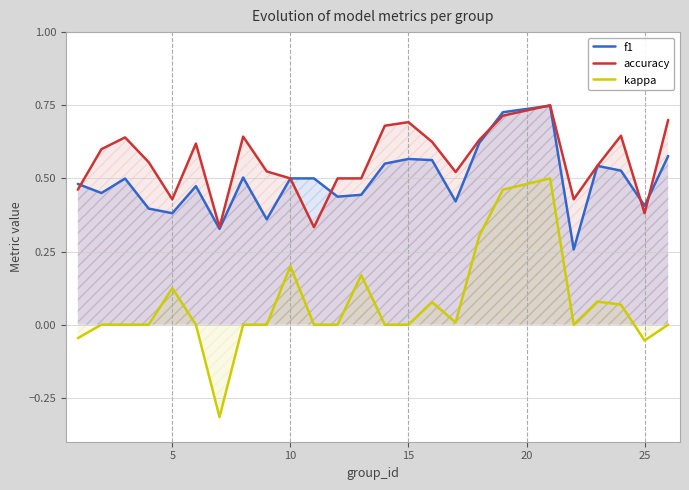

Rank the series at 15 from highest to lowest value.

accuracy, f1, kappa